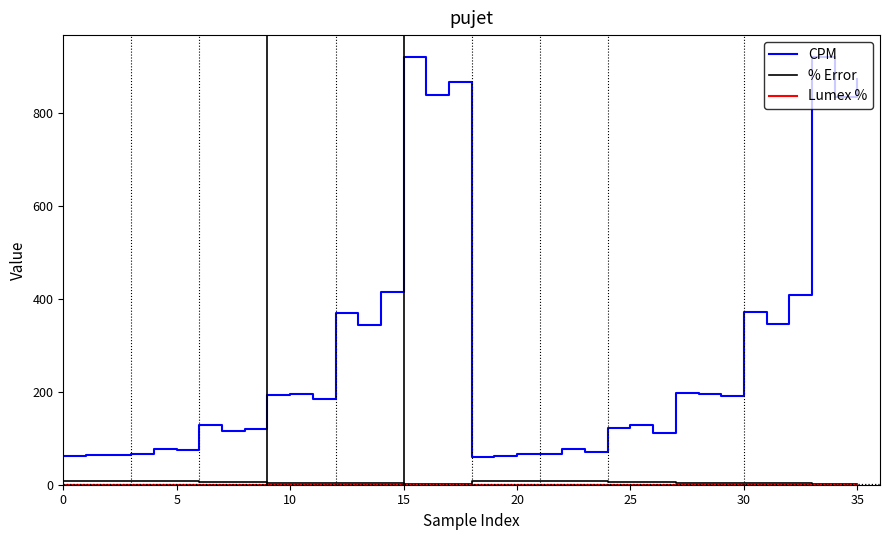

What is the highest value of the CPM series?

921.1